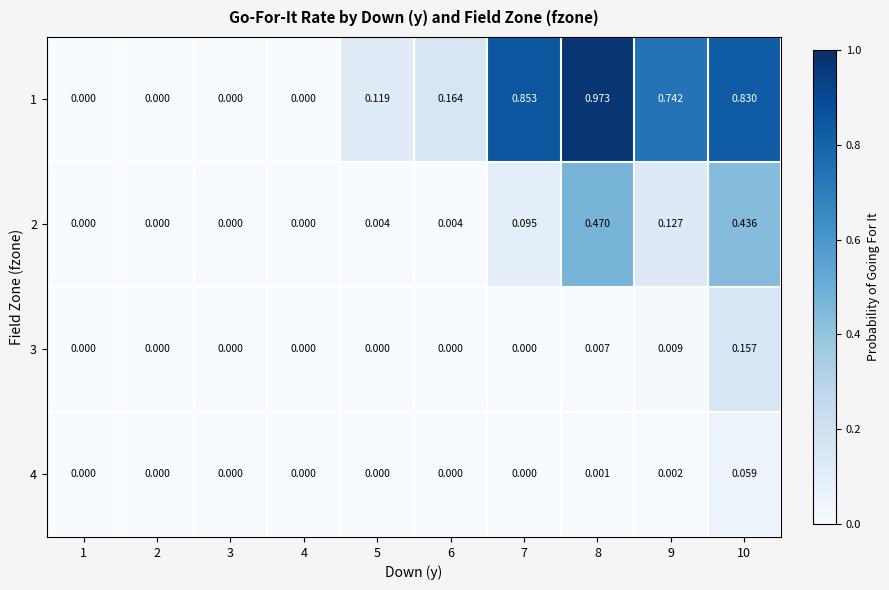

Is the value of 2 at 6 greater than the value of 3 at 9?

No